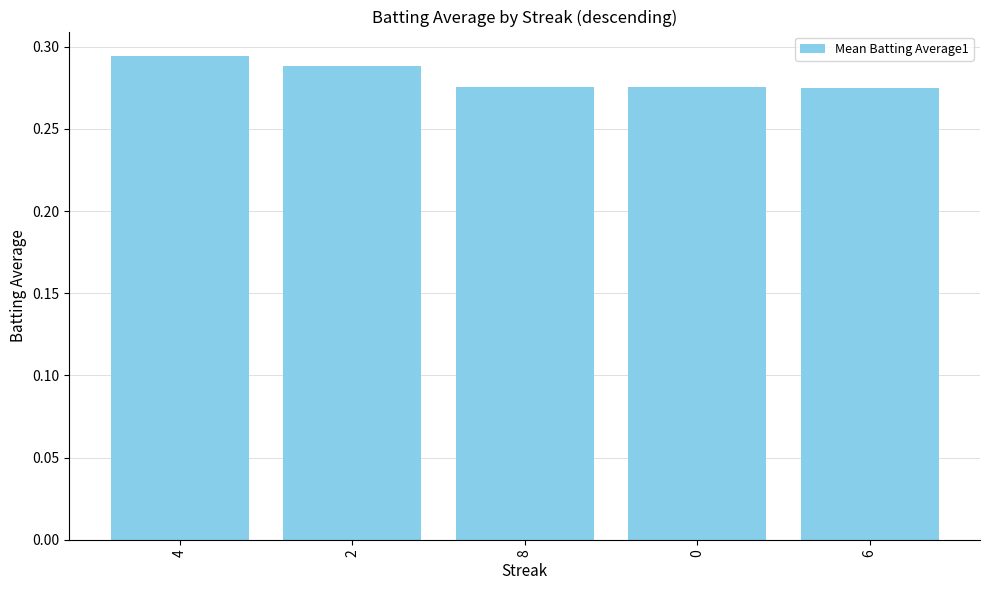

What is the sum of the values at 4 and 2?

0.6